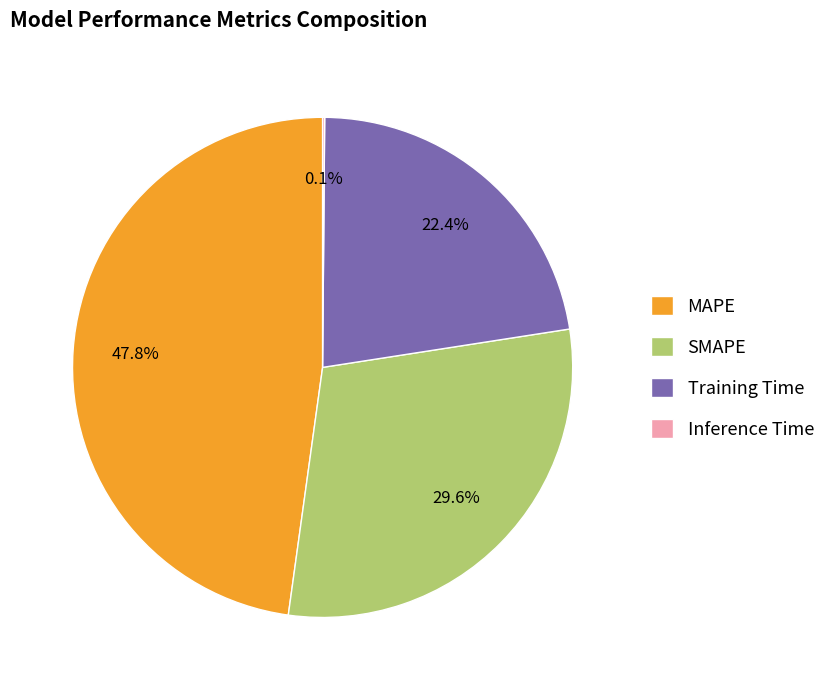

Which has a higher value, MAPE or Training Time?

MAPE